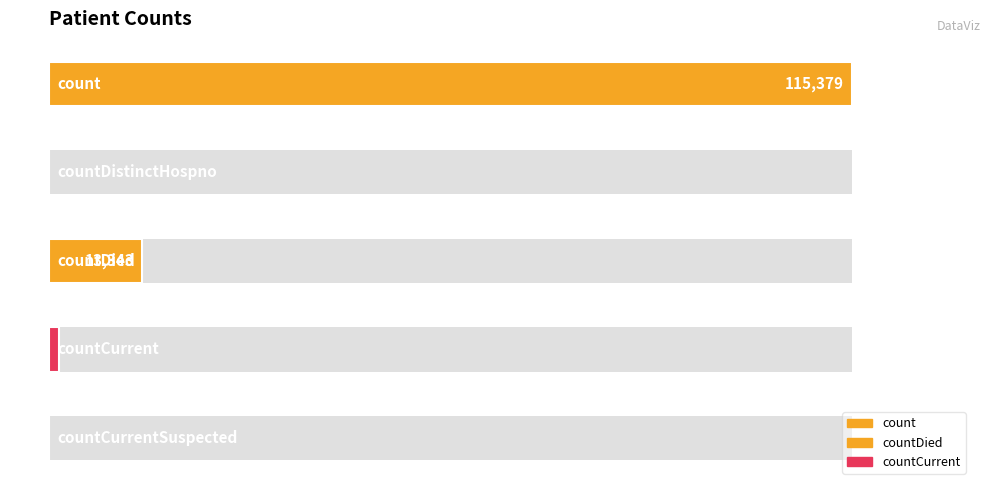

How many data points are less than 1383?

2